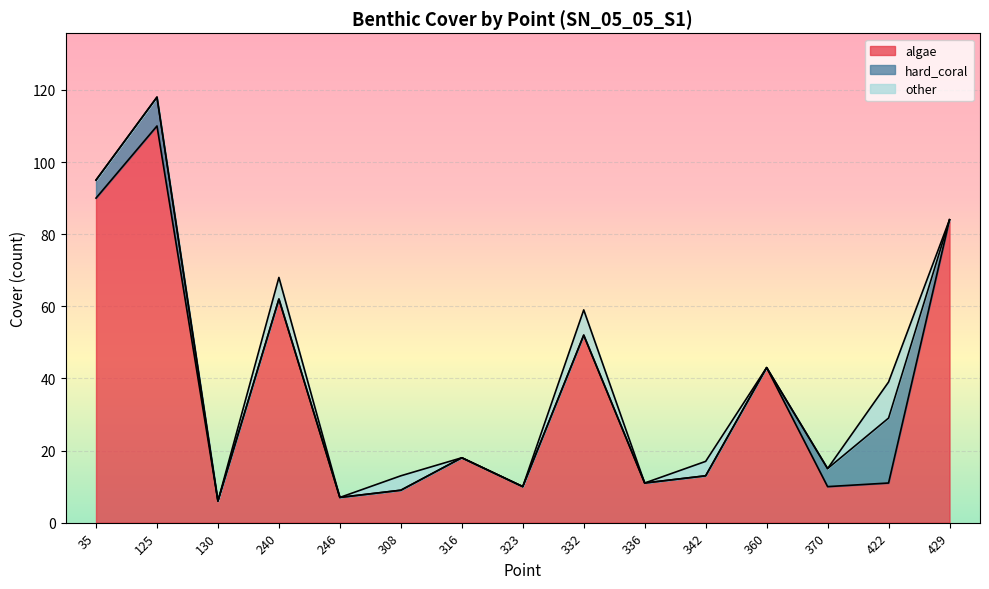

At which category is the sum across all series the highest?

125